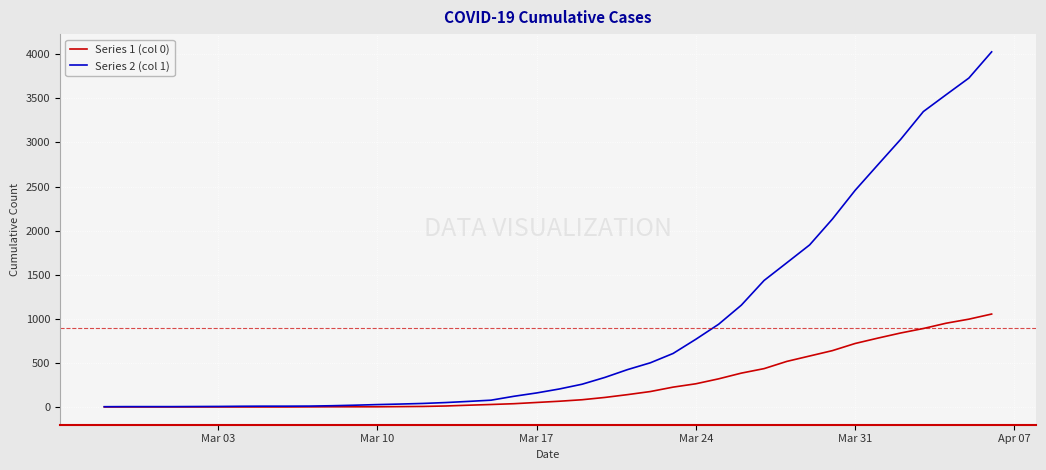

Which series has the widest spread of values?

Series 2 (col 1)